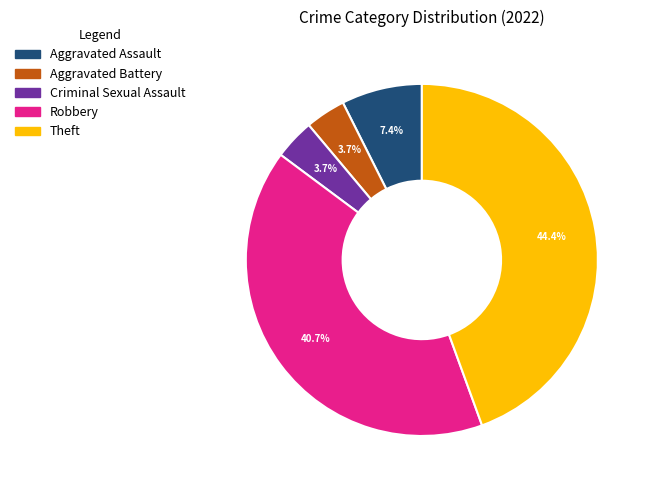

What percentage is the Theft slice, to the nearest percent?

44%